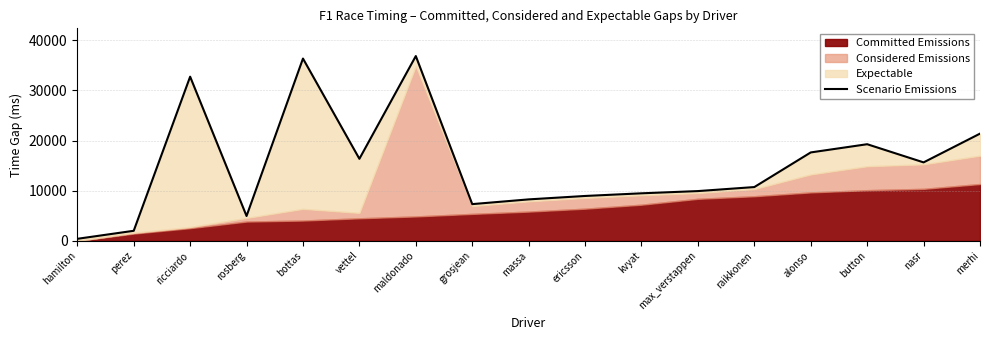

Is it true that the value at bottas is 36369?

True